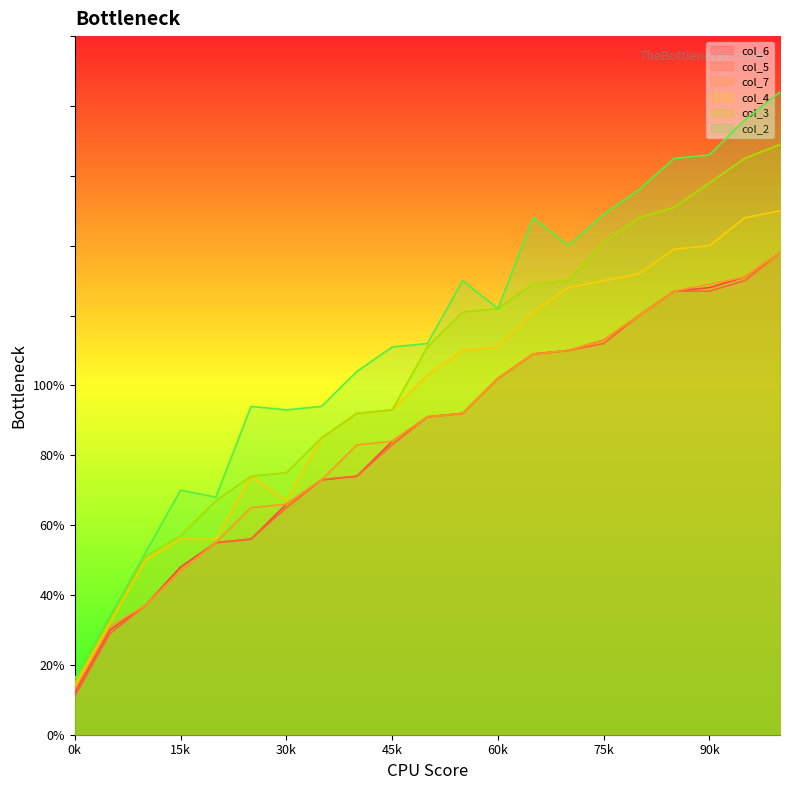

What is the difference between the second highest and minimum values in the col_5 series?

119